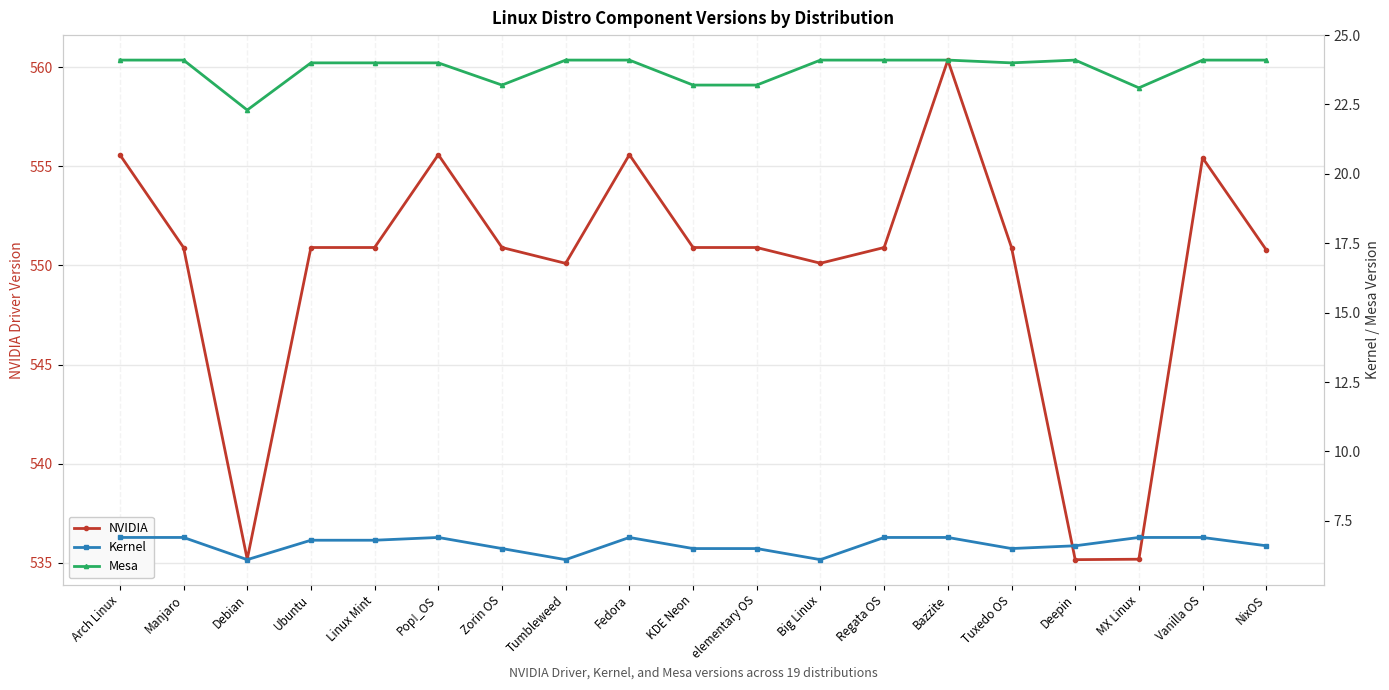

True or false: Mesa and NVIDIA intersect in this chart.

False